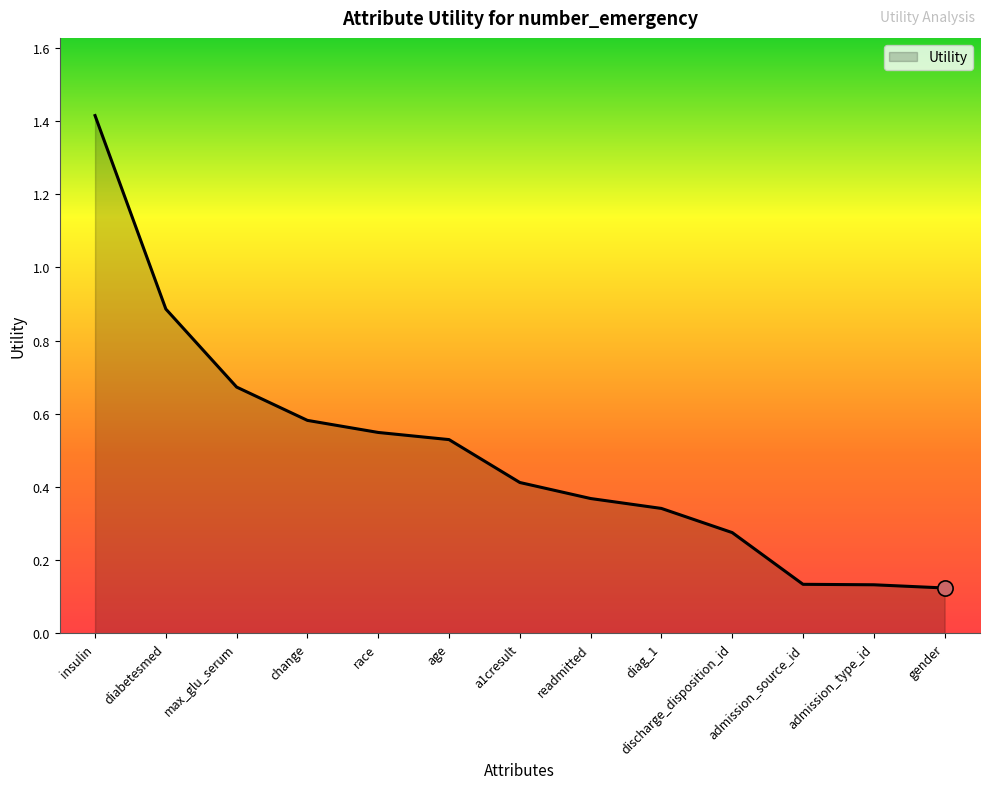

Which has a higher value, a1cresult or admission_type_id?

a1cresult